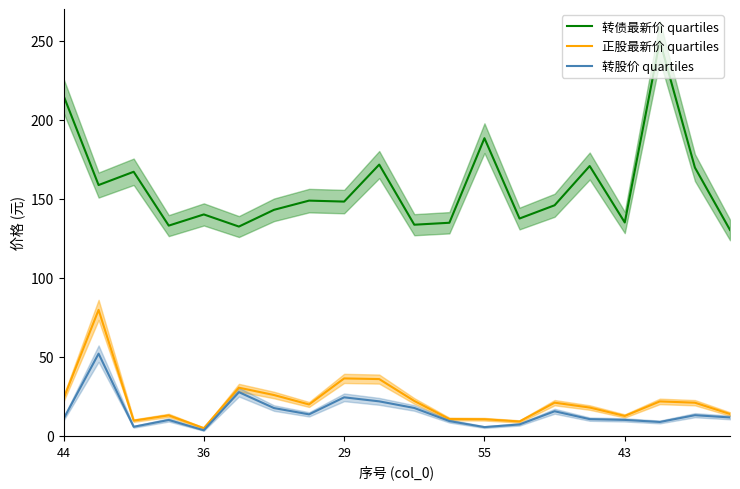

What is the average value of the 正股最新价 quartiles series?

22.0